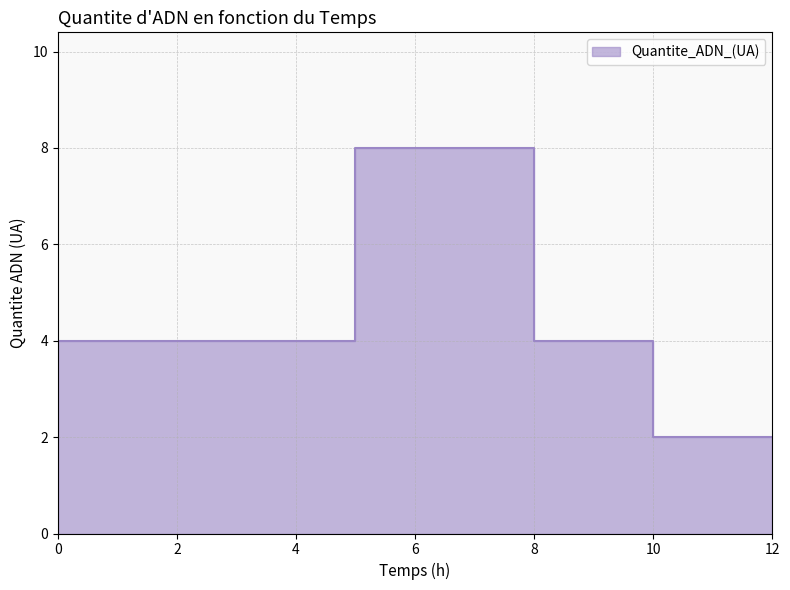

How many values are between 4 and 5?

5